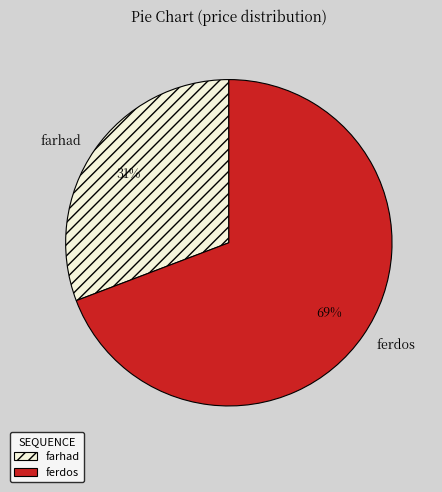

Which slice represents more than half of the pie?

ferdos